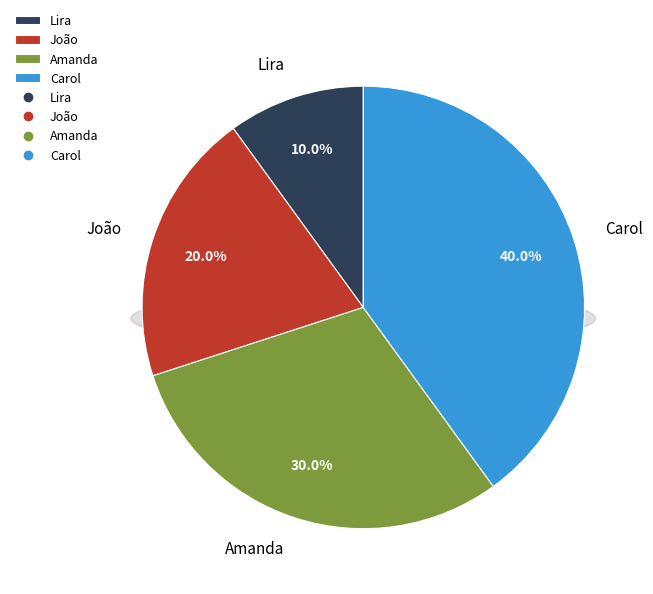

How many segments does this pie chart have?

4